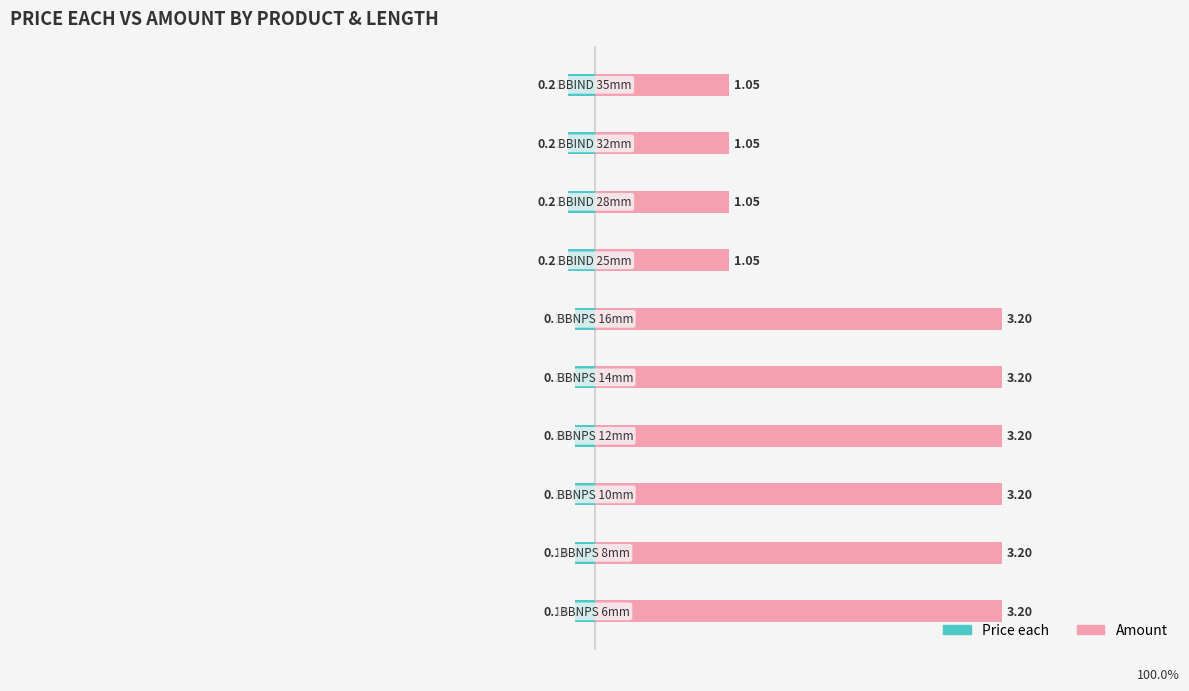

Rank the series by their average value, from lowest to highest.

Price each, Amount